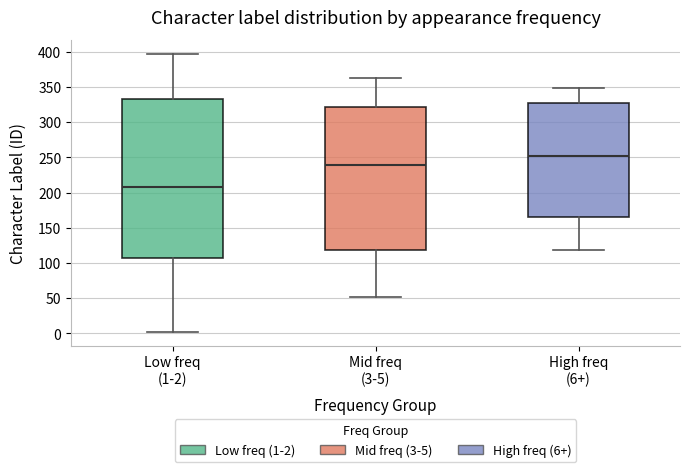

Comparing the boxes themselves (not the whiskers), which one is the tallest?

Low freq (1-2)